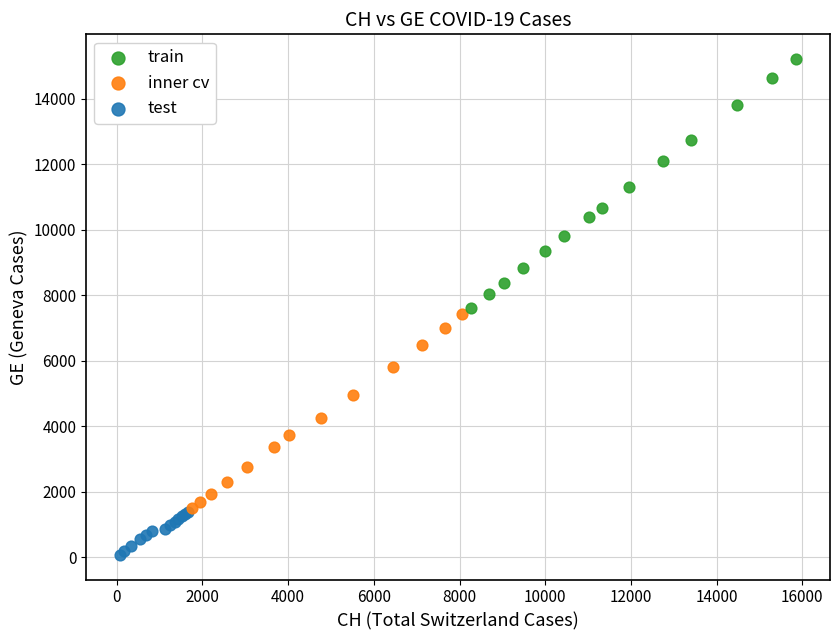

Which series contains the lowest Y value?

test